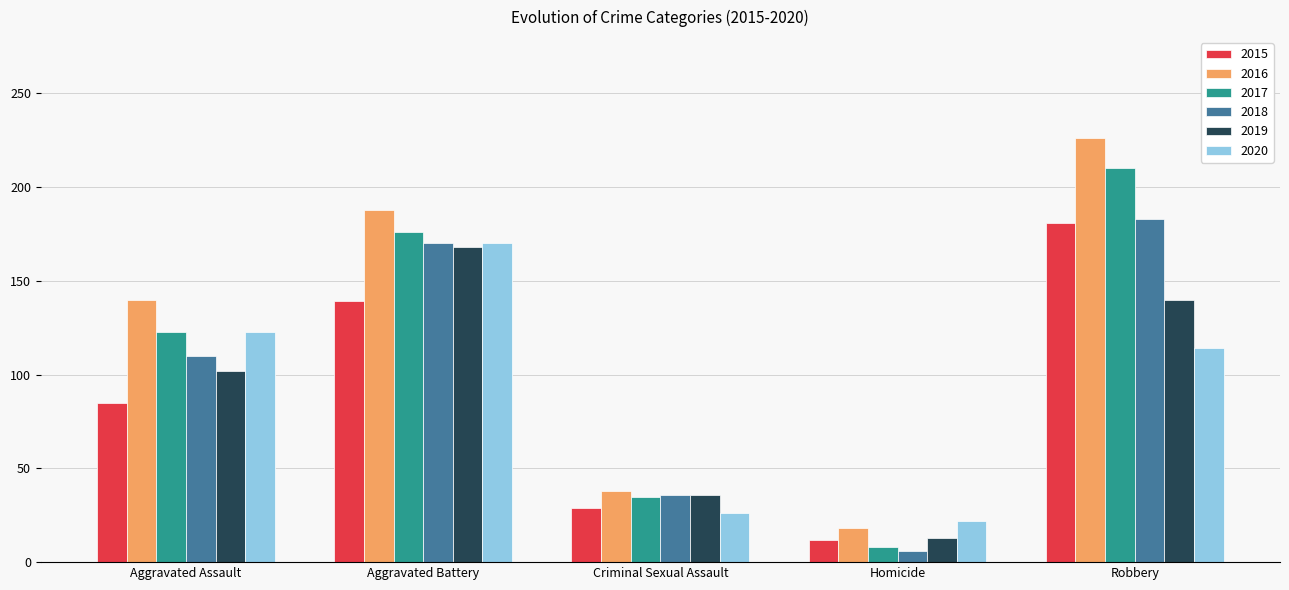

What is the average value of the 2016 series?

122